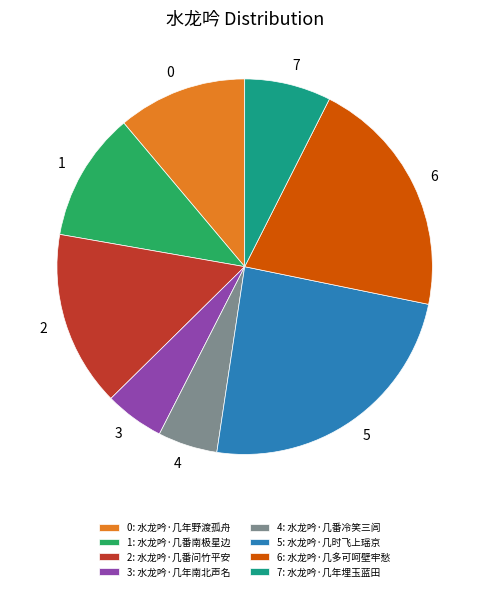

Is the sum of 5: 水龙吟·几时飞上瑶京 and 2: 水龙吟·几番问竹平安 greater than half?

No